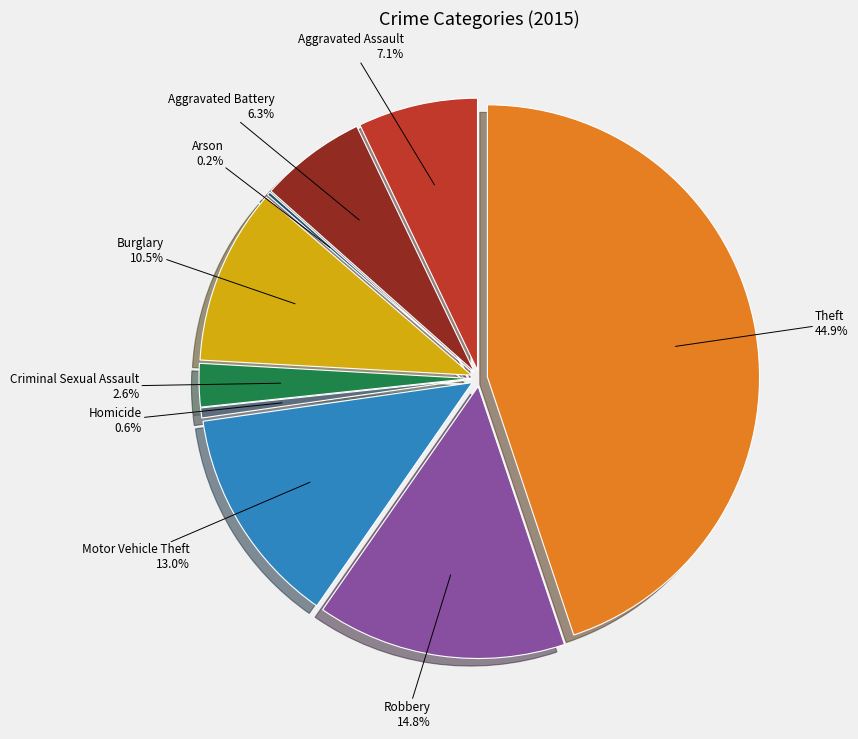

To the nearest percent, what portion does Theft represent?

45%